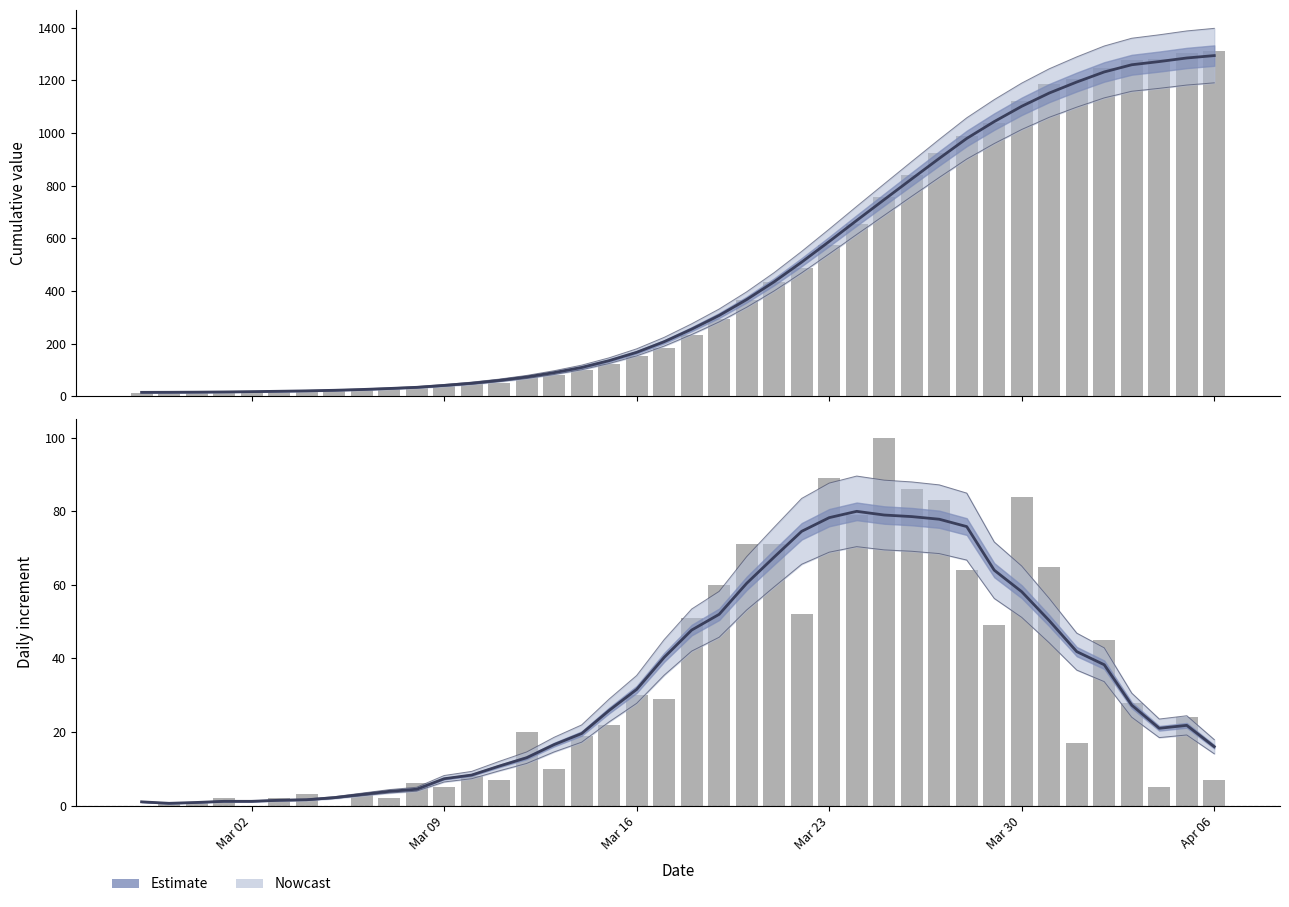

List the labels in order of value, smallest first.

2020-02-27, 2020-02-28, 2020-02-29, 2020-03-02, 2020-03-01, 2020-03-03, 2020-03-04, 2020-03-05, 2020-03-06, 2020-03-07, 2020-03-08, 2020-03-09, 2020-03-10, 2020-03-11, 2020-03-12, 2020-03-13, 2020-03-14, 2020-03-15, 2020-03-16, 2020-03-17, 2020-03-18, 2020-03-19, 2020-03-20, 2020-03-21, 2020-03-22, 2020-03-23, 2020-03-24, 2020-03-25, 2020-03-26, 2020-03-27, 2020-03-28, 2020-03-29, 2020-03-30, 2020-03-31, 2020-04-01, 2020-04-02, 2020-04-03, 2020-04-04, 2020-04-05, 2020-04-06